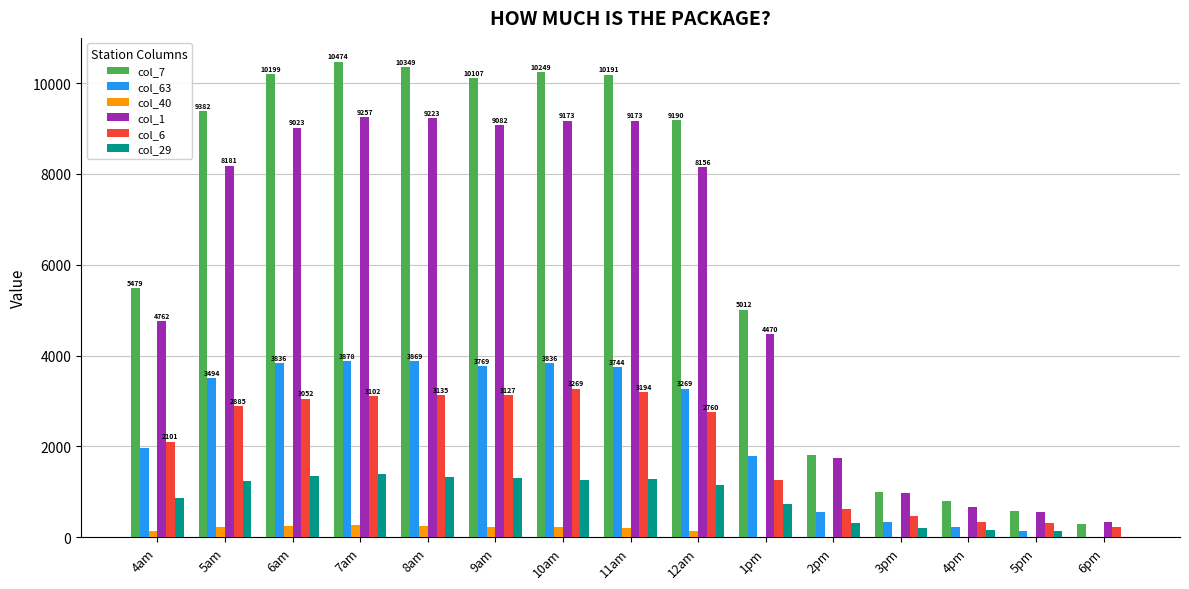

Is the value of col_1 at 5pm greater than the value of col_63 at 11am?

No